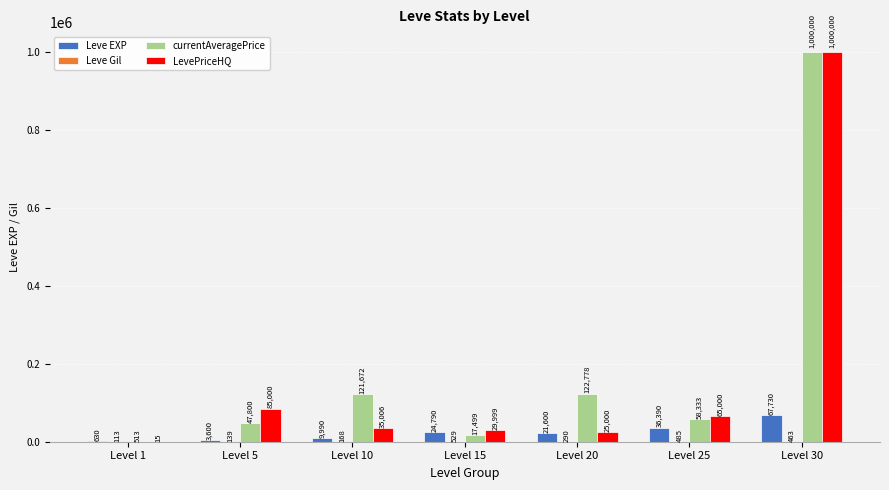

True or false: Leve EXP has a value of 36390 at Level 25.

True